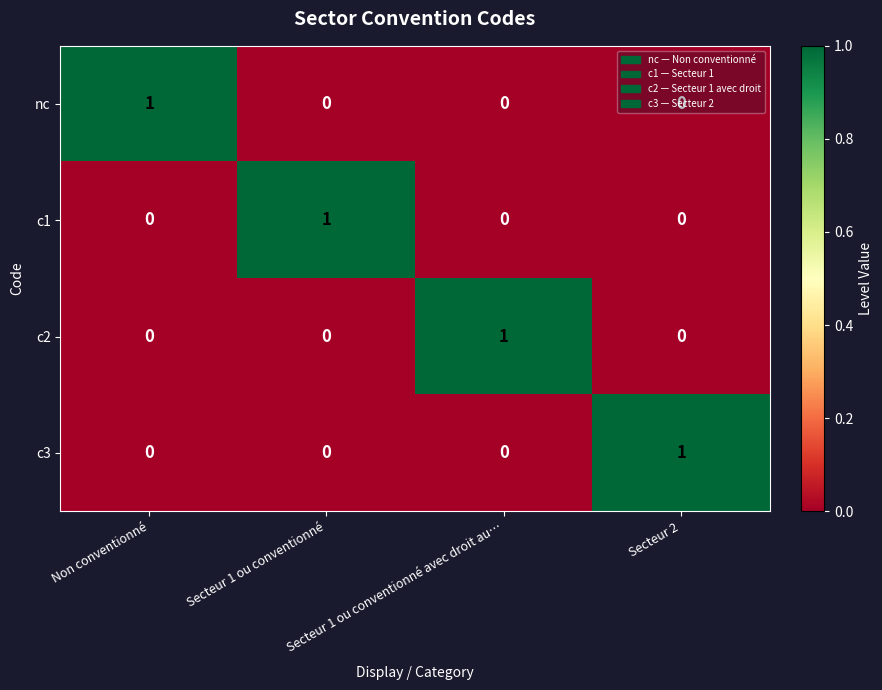

True or false: c3 has a value of 2 at Secteur 2.

False